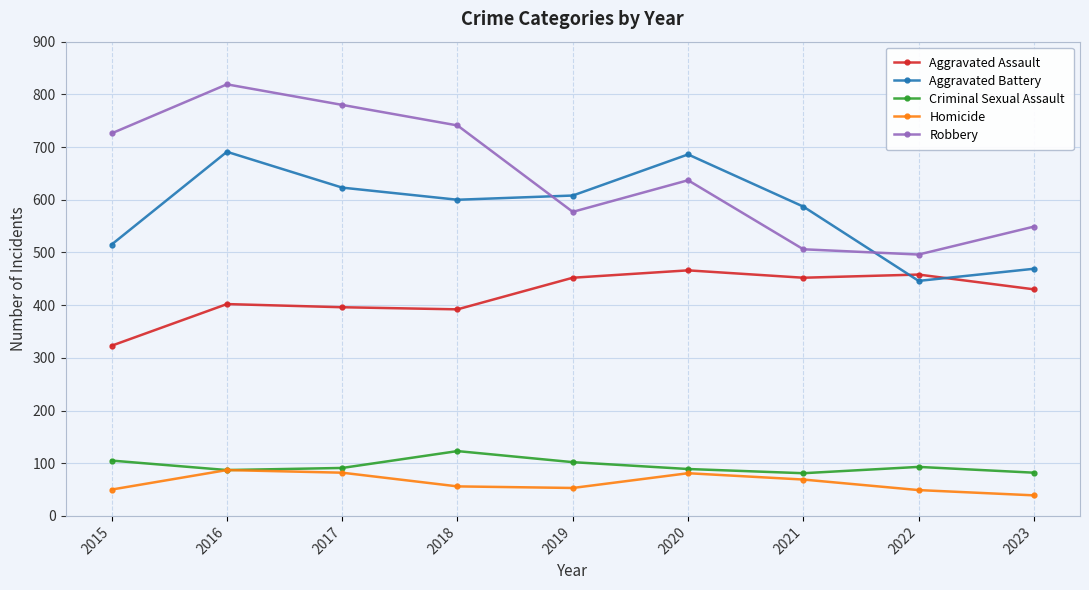

In Robbery, how many points are higher than both neighbors (excluding endpoints)?

2